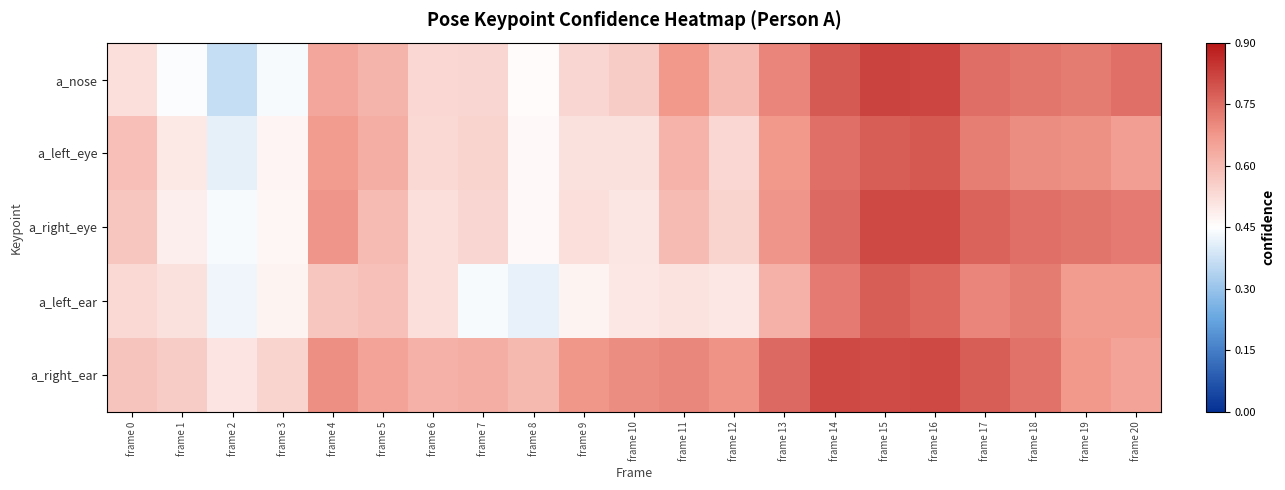

Reading left to right, list all the values displayed in this chart.

a_nose: frame 0=0.5	frame 1=0.4	frame 2=0.4	frame 3=0.4	frame 4=0.6	frame 5=0.6	frame 6=0.5	frame 7=0.5	frame 8=0.5	frame 9=0.5	frame 10=0.6	frame 11=0.7	frame 12=0.6	frame 13=0.7	frame 14=0.8	frame 15=0.8	frame 16=0.8	frame 17=0.7	frame 18=0.7	frame 19=0.7	frame 20=0.7
a_left_eye: frame 0=0.6	frame 1=0.5	frame 2=0.4	frame 3=0.5	frame 4=0.7	frame 5=0.6	frame 6=0.5	frame 7=0.5	frame 8=0.5	frame 9=0.5	frame 10=0.5	frame 11=0.6	frame 12=0.5	frame 13=0.7	frame 14=0.7	frame 15=0.8	frame 16=0.8	frame 17=0.7	frame 18=0.7	frame 19=0.7	frame 20=0.7
a_right_eye: frame 0=0.6	frame 1=0.5	frame 2=0.4	frame 3=0.5	frame 4=0.7	frame 5=0.6	frame 6=0.5	frame 7=0.5	frame 8=0.5	frame 9=0.5	frame 10=0.5	frame 11=0.6	frame 12=0.5	frame 13=0.7	frame 14=0.8	frame 15=0.8	frame 16=0.8	frame 17=0.8	frame 18=0.7	frame 19=0.7	frame 20=0.7
a_left_ear: frame 0=0.5	frame 1=0.5	frame 2=0.4	frame 3=0.5	frame 4=0.6	frame 5=0.6	frame 6=0.5	frame 7=0.4	frame 8=0.4	frame 9=0.5	frame 10=0.5	frame 11=0.5	frame 12=0.5	frame 13=0.6	frame 14=0.7	frame 15=0.8	frame 16=0.8	frame 17=0.7	frame 18=0.7	frame 19=0.7	frame 20=0.7
a_right_ear: frame 0=0.6	frame 1=0.6	frame 2=0.5	frame 3=0.5	frame 4=0.7	frame 5=0.7	frame 6=0.6	frame 7=0.6	frame 8=0.6	frame 9=0.7	frame 10=0.7	frame 11=0.7	frame 12=0.7	frame 13=0.8	frame 14=0.8	frame 15=0.8	frame 16=0.8	frame 17=0.8	frame 18=0.7	frame 19=0.7	frame 20=0.7